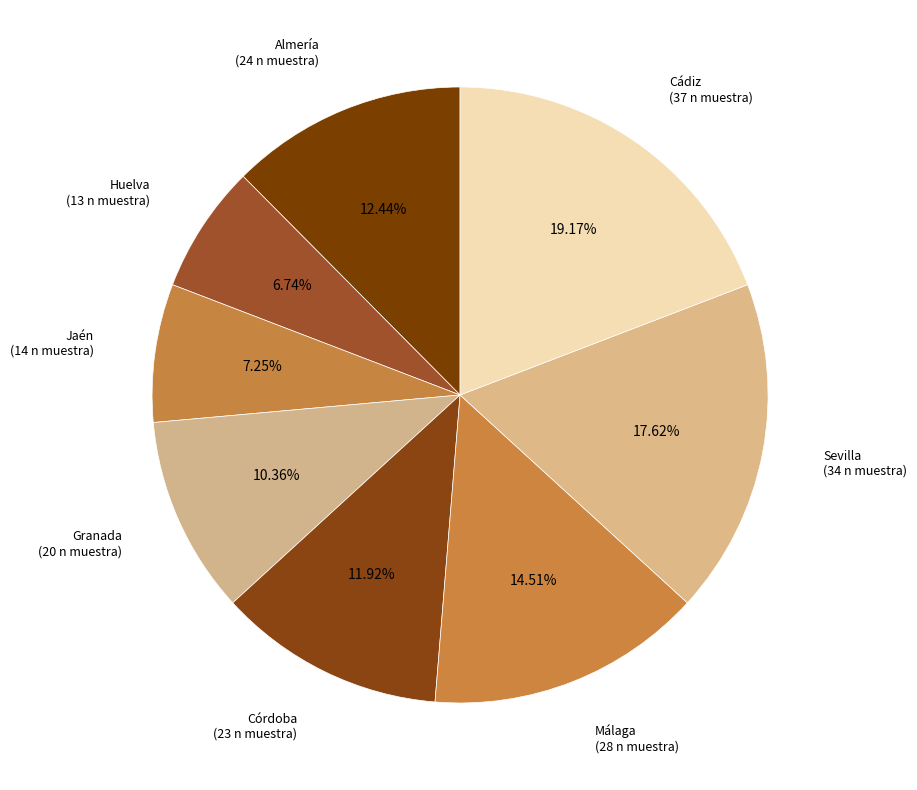

To the nearest percent, what percentage of the pie is Málaga?

15%